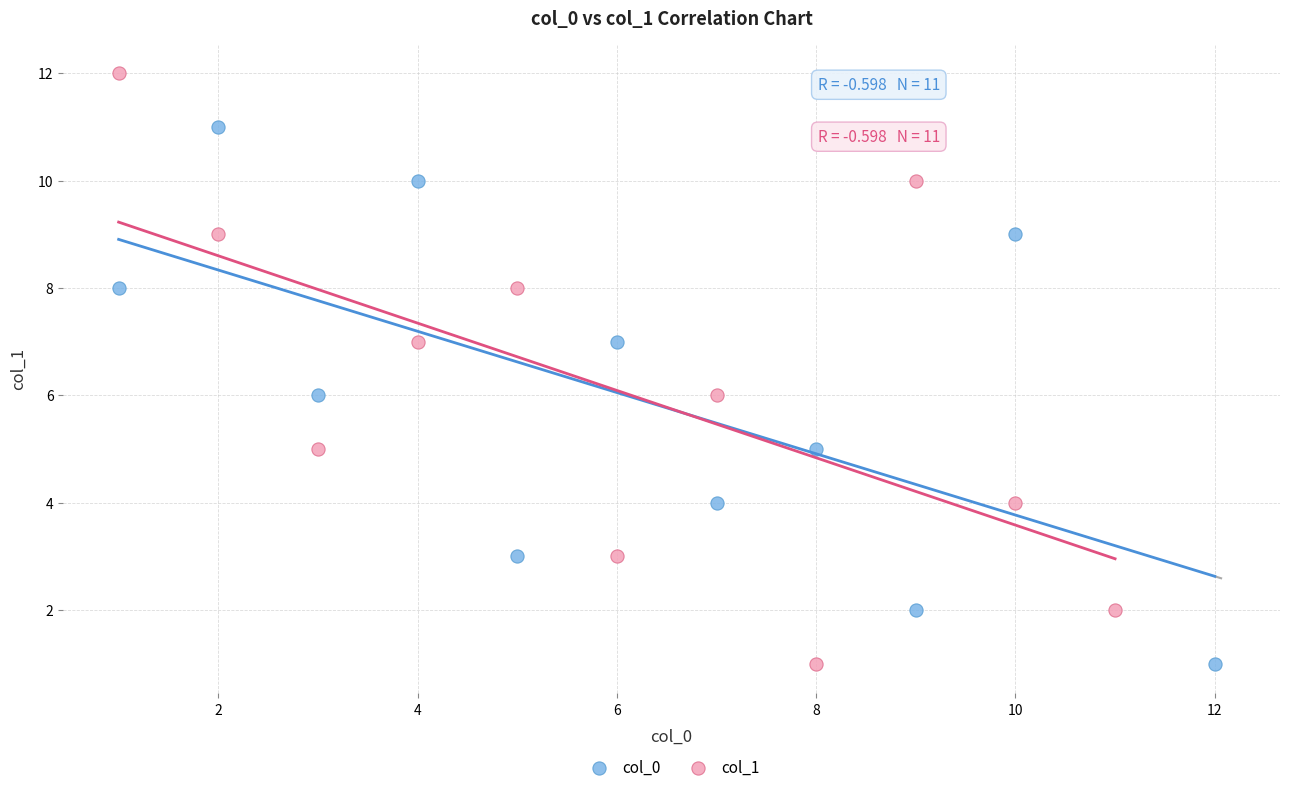

Which series contains the highest Y value?

col_1